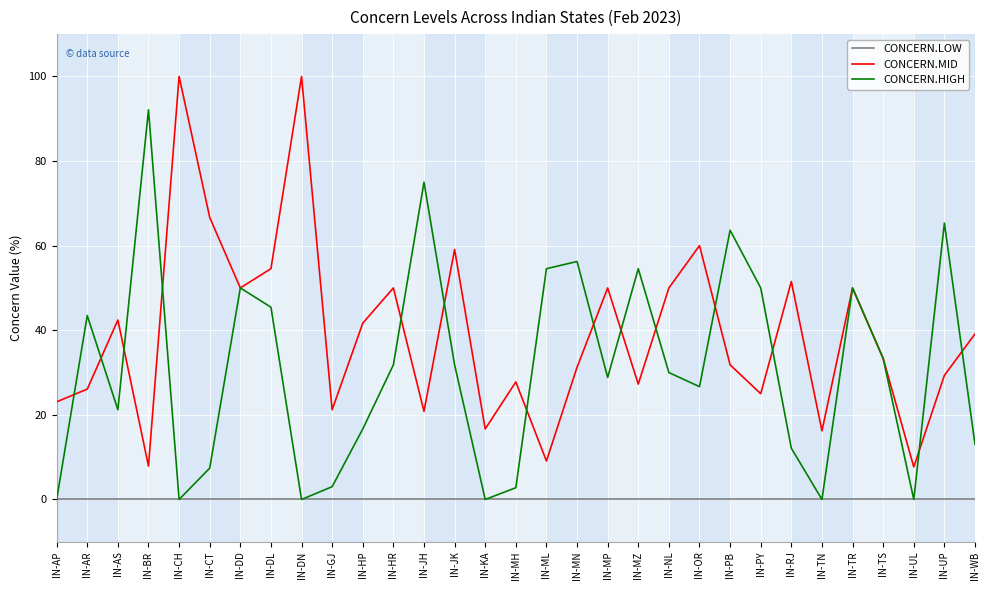

At which category does CONCERN.HIGH reach its first local valley?

IN-AS